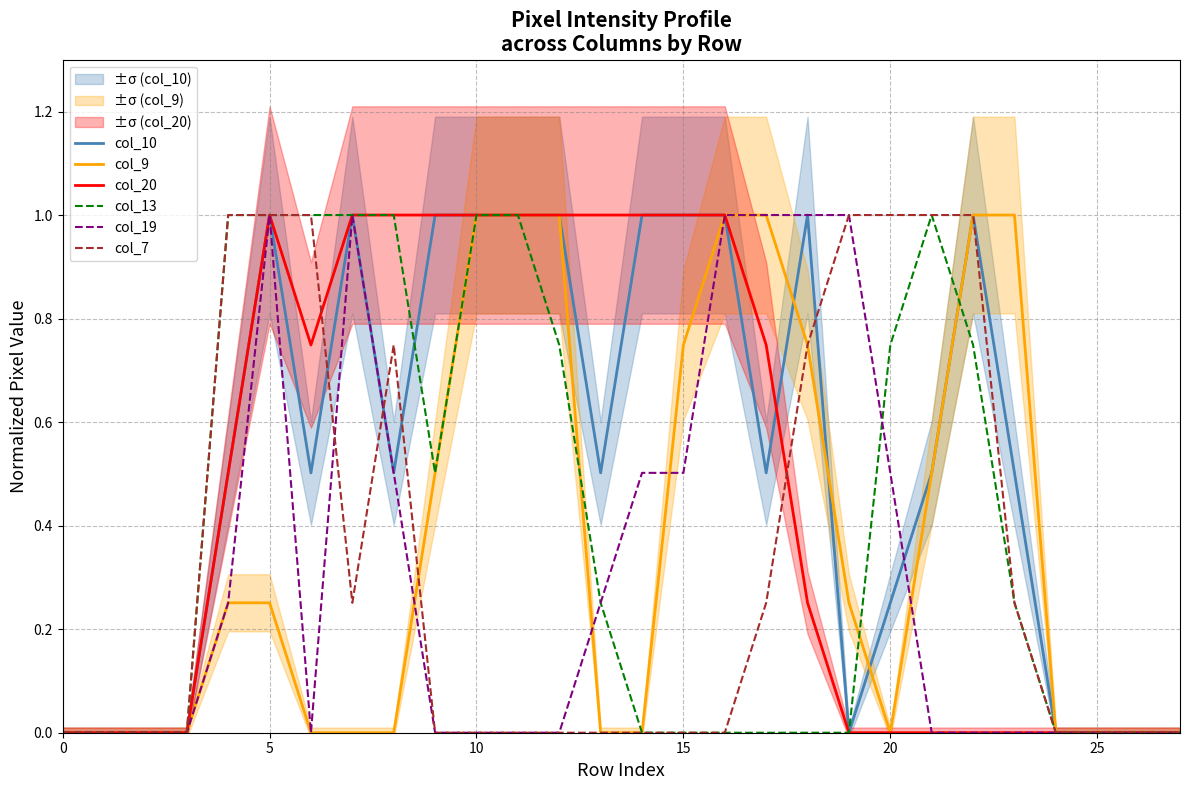

Rank the series by their maximum value, from lowest to highest.

col_10, col_9, col_20, col_13, col_19, col_7